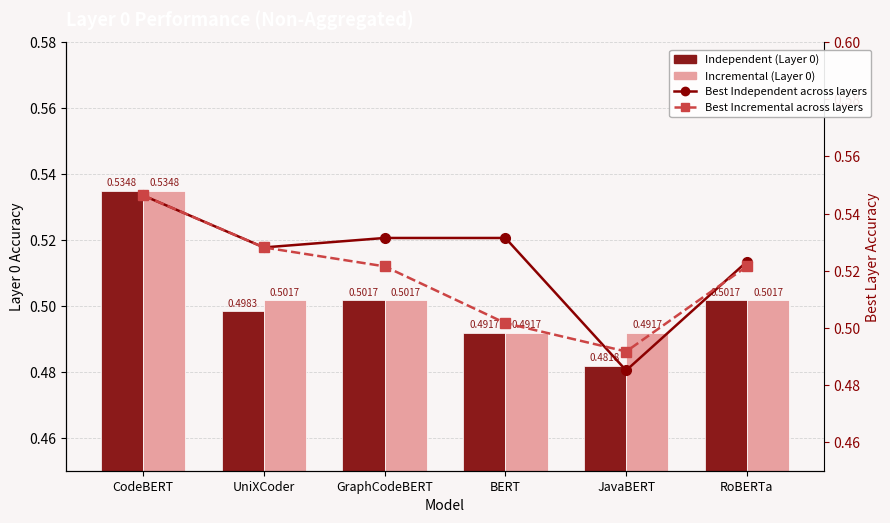

Which has a higher value, CodeBERT or JavaBERT?

CodeBERT